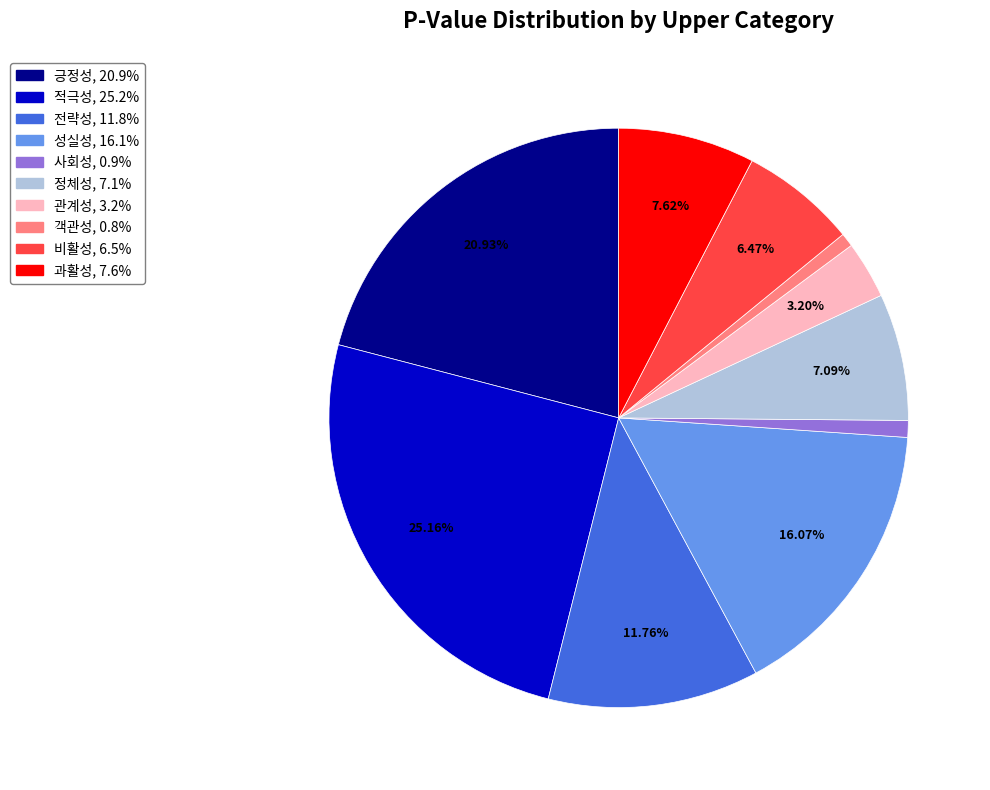

To the nearest percent, what is the combined percentage of 정체성 and 긍정성?

28%